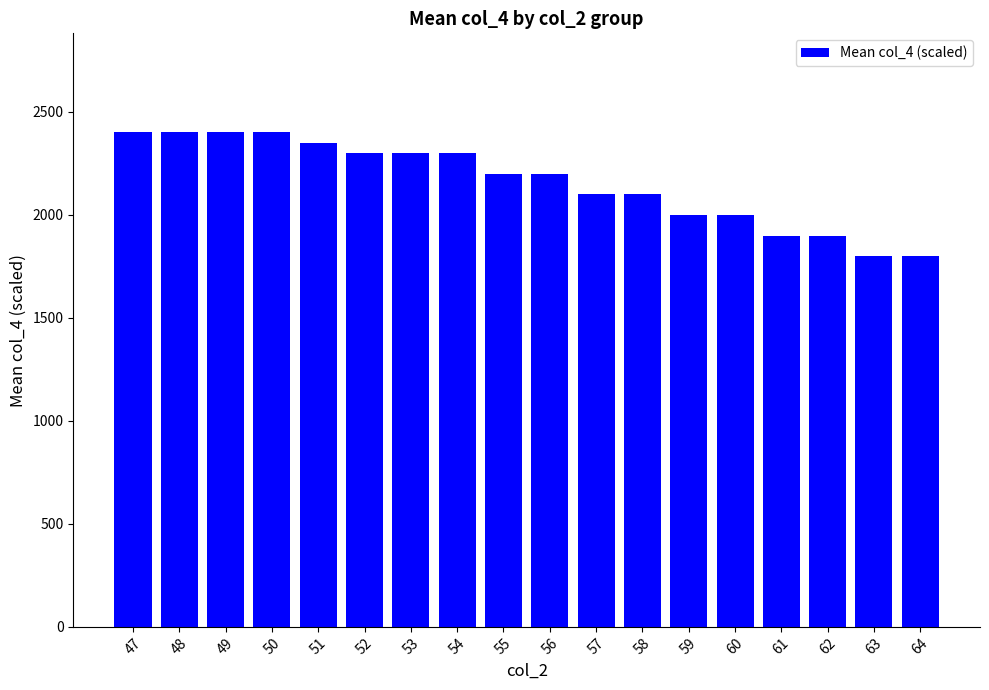

What is the value of the 10th bar from the left?

2199